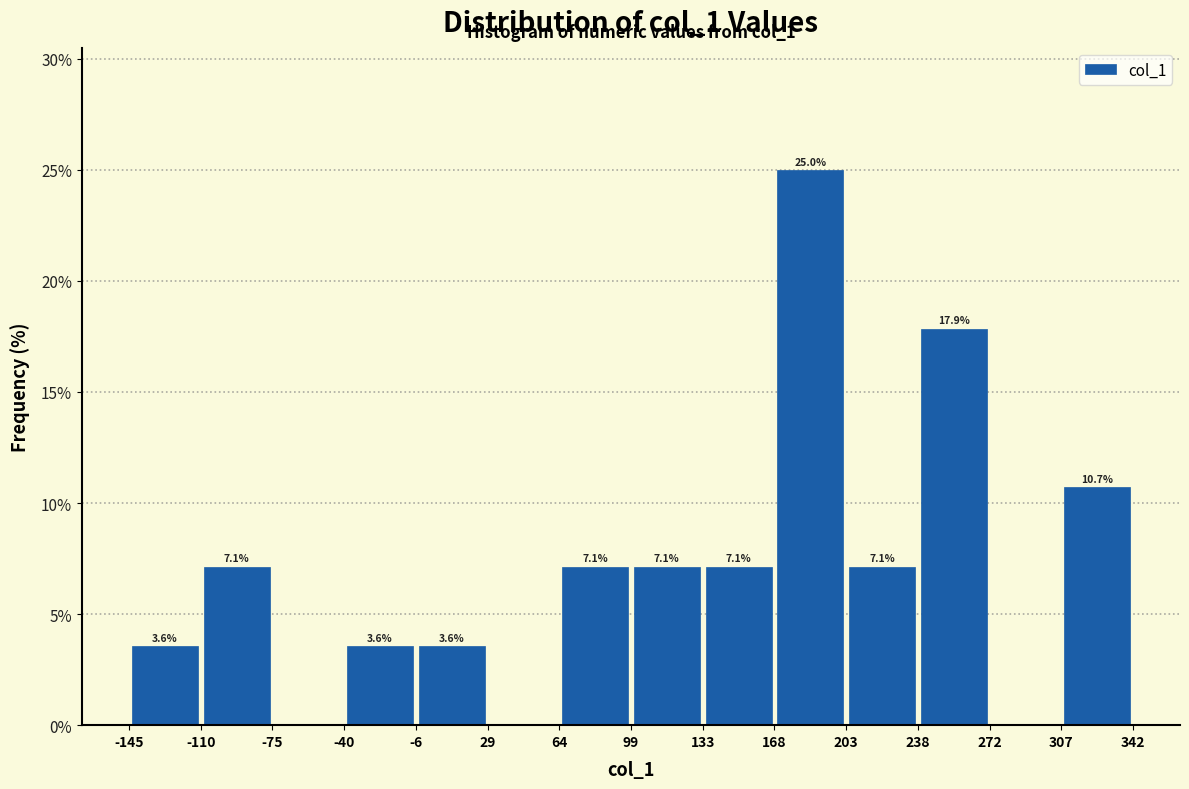

Over which range of the x-axis is the bar tallest?

168 to 203